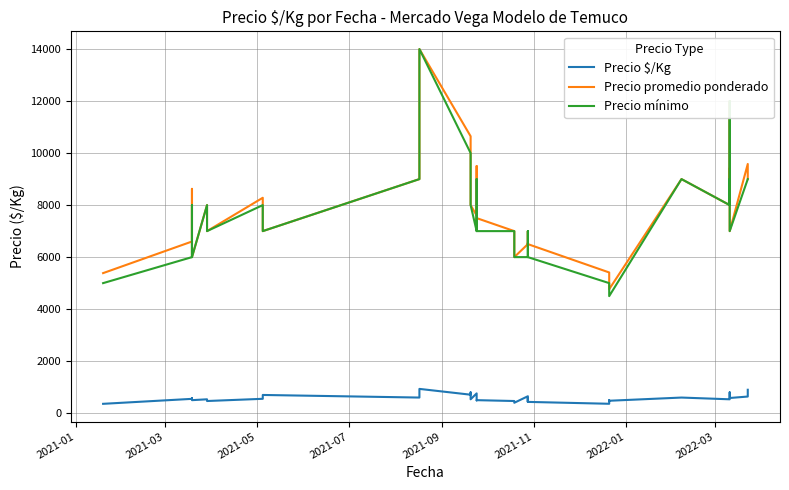

Does the chart display data point markers on the line(s)?

No